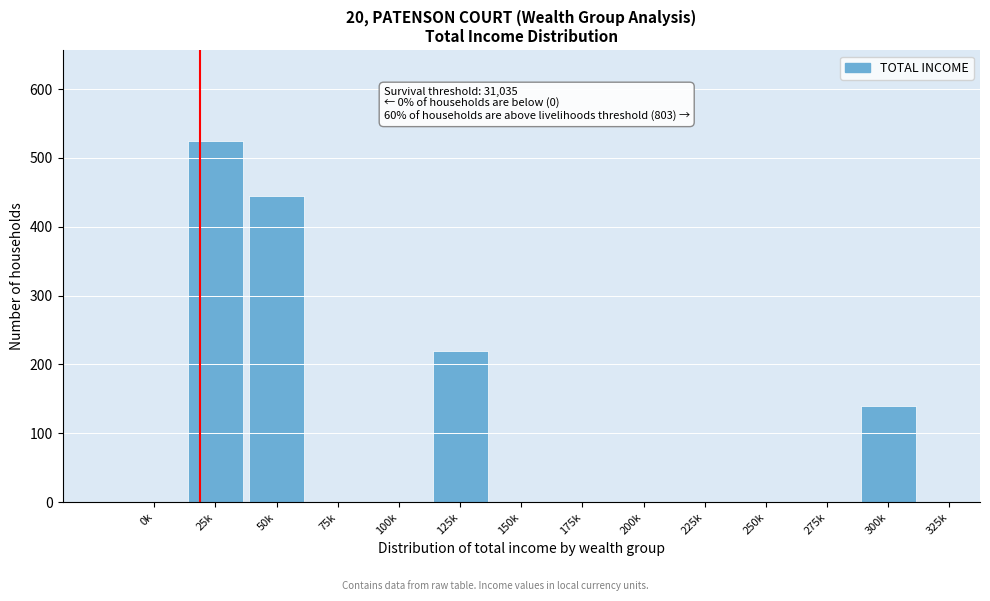

Reading right to left, extract all data points from this chart.

325k=0	300k=139	275k=0	250k=0	225k=0	200k=0	175k=0	150k=0	125k=219	100k=0	75k=0	50k=445	25k=525	0k=0